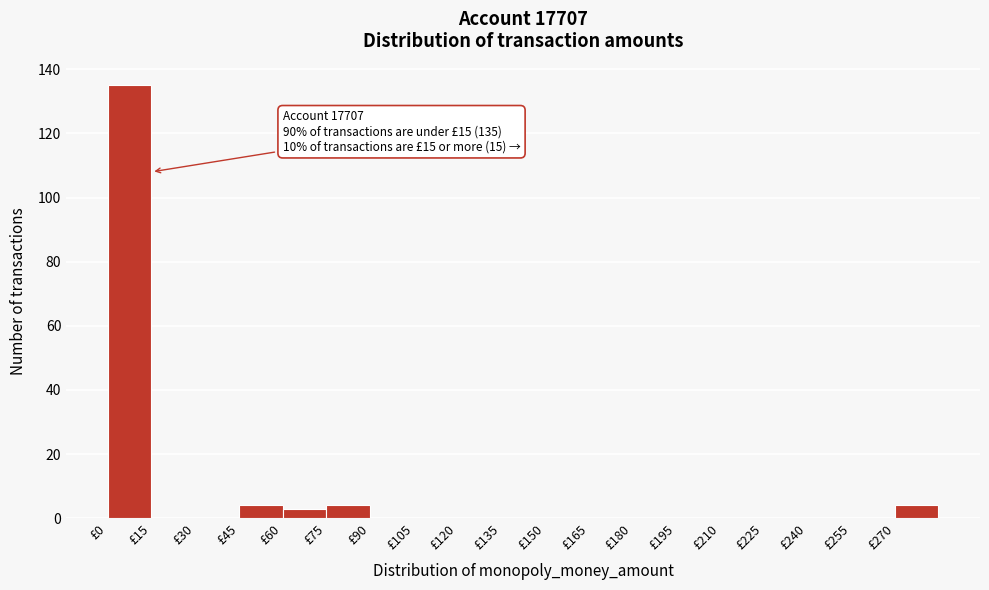

Which range on the x-axis has the tallest bar?

0 to 15